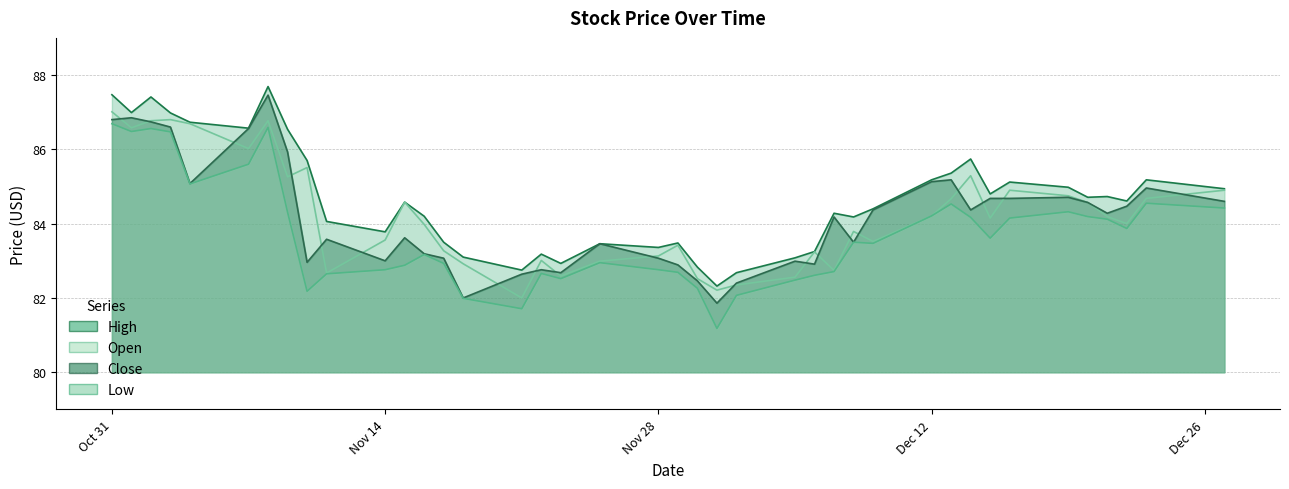

How many series are shown in this chart?

4